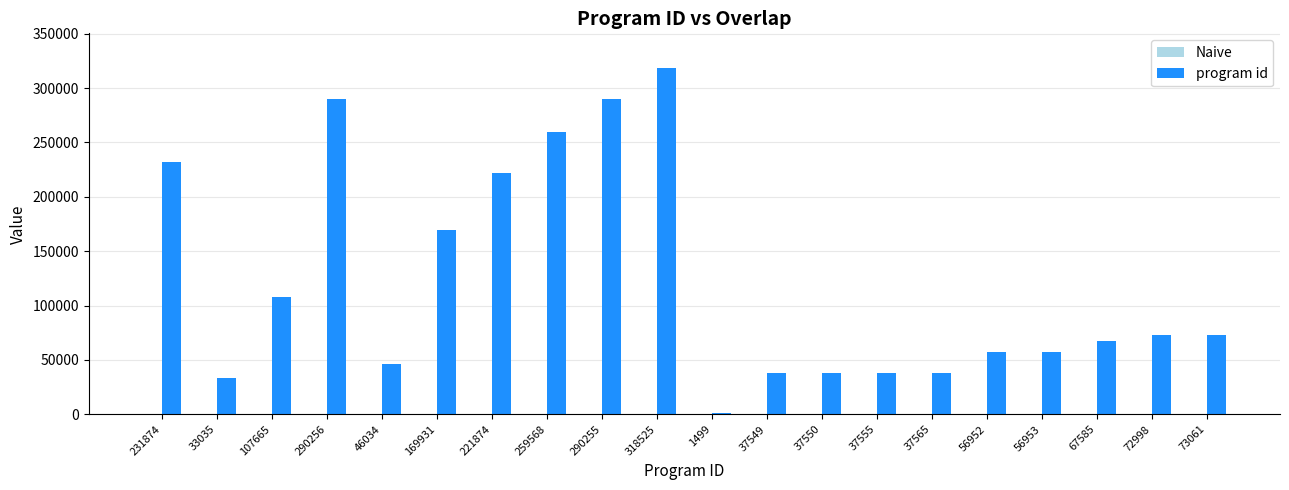

Which label corresponds to the largest value in the chart?

318525